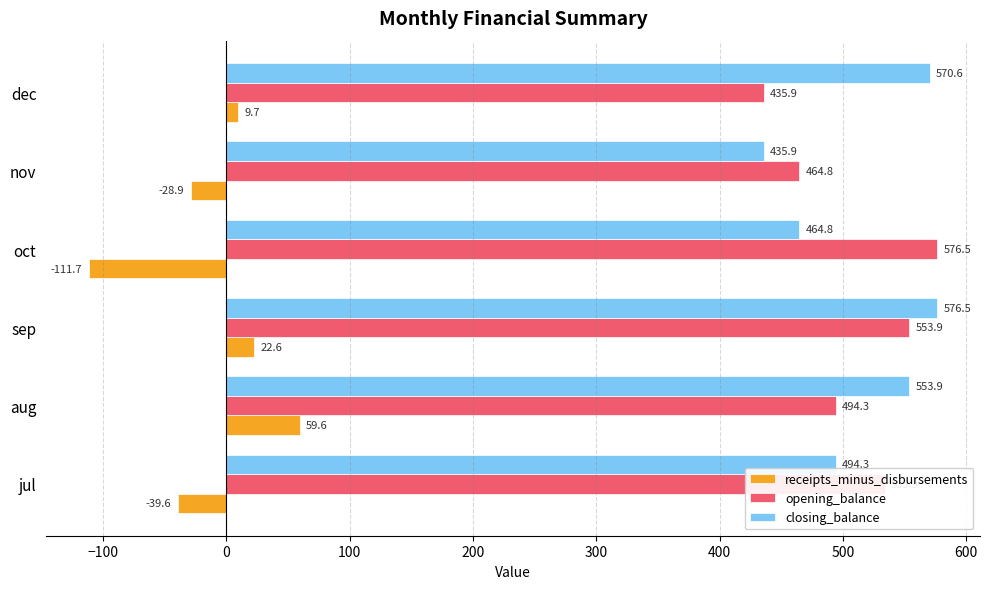

List the labels in order of closing_balance value, smallest first.

nov, oct, jul, aug, dec, sep